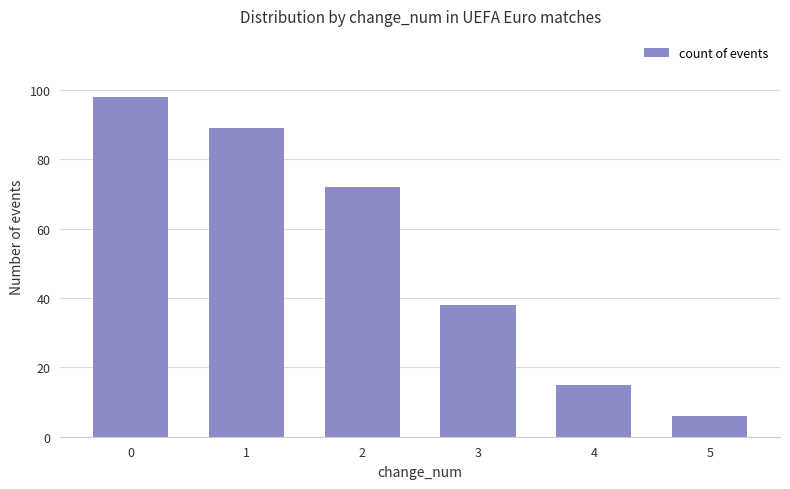

What is the minimum value shown in the chart?

6